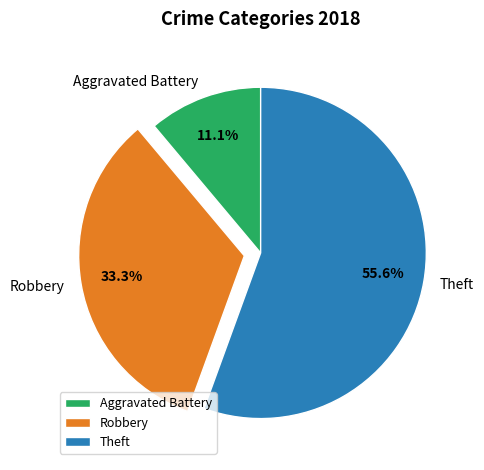

Which category accounts for the majority?

Theft